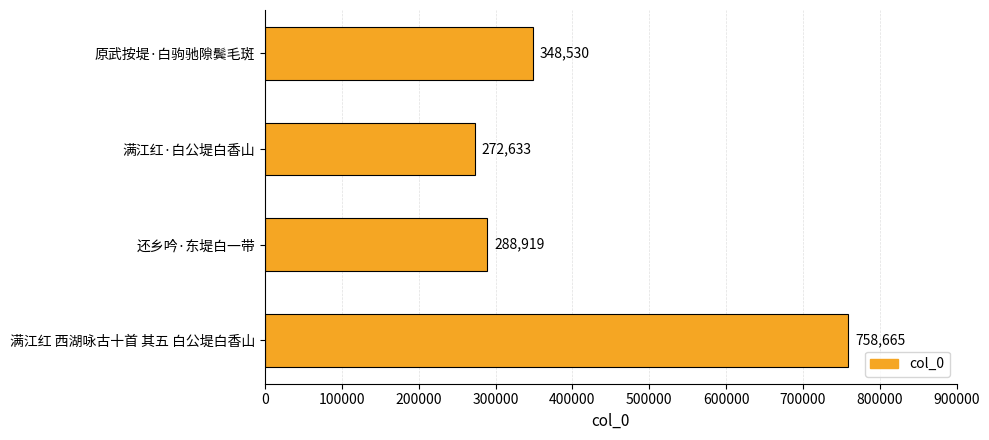

What is the value of the 2nd bar from the top?

272633